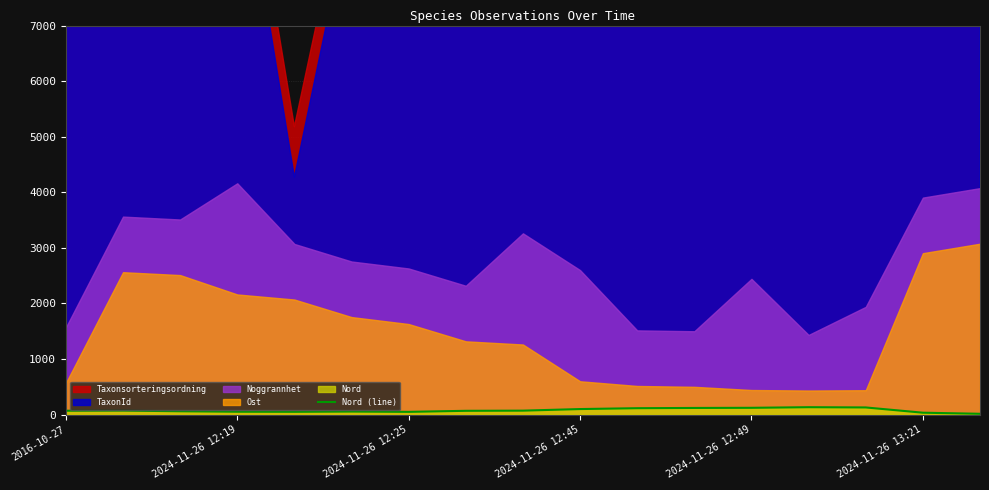

At which label is the value closest to 74?

2024-11-26 12:19